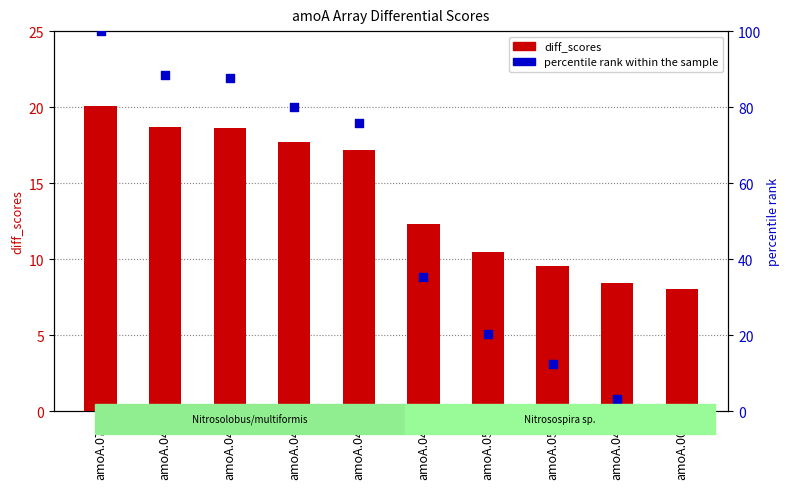

Which series contains the lowest Y value?

percentile rank within the sample